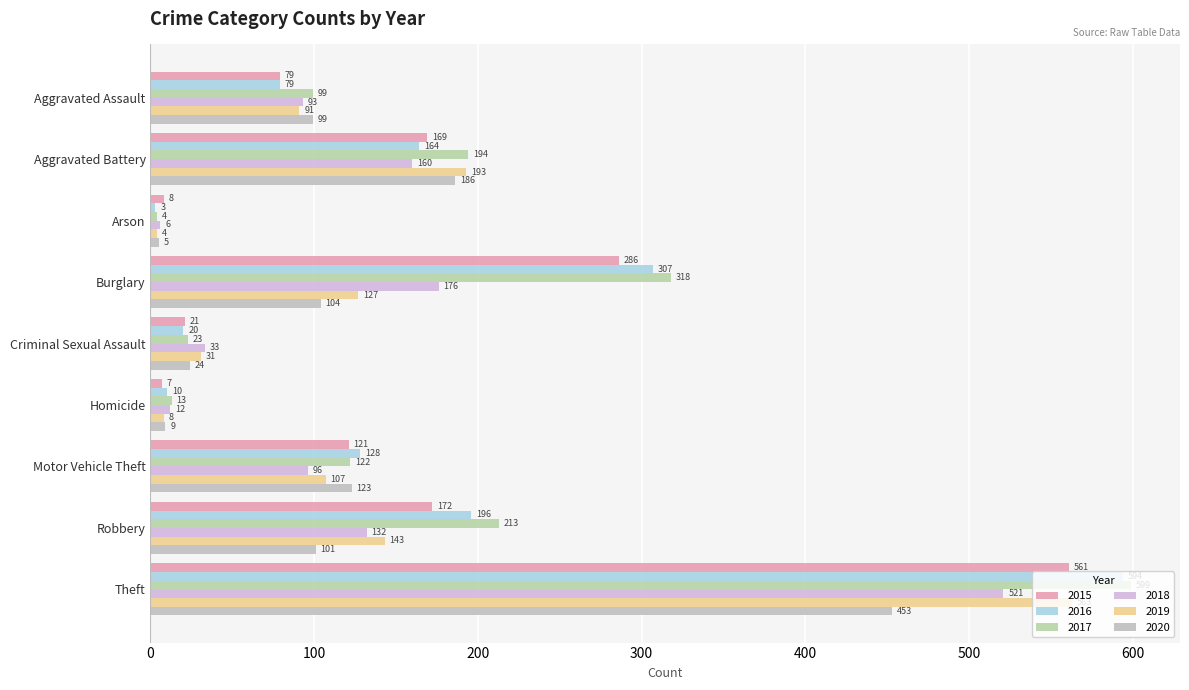

Reading left to right, extract all data points from this chart.

2015: Aggravated Assault=79	Aggravated Battery=169	Arson=8	Burglary=286	Criminal Sexual Assault=21	Homicide=7	Motor Vehicle Theft=121	Robbery=172	Theft=561
2016: Aggravated Assault=79	Aggravated Battery=164	Arson=3	Burglary=307	Criminal Sexual Assault=20	Homicide=10	Motor Vehicle Theft=128	Robbery=196	Theft=594
2017: Aggravated Assault=99	Aggravated Battery=194	Arson=4	Burglary=318	Criminal Sexual Assault=23	Homicide=13	Motor Vehicle Theft=122	Robbery=213	Theft=599
2018: Aggravated Assault=93	Aggravated Battery=160	Arson=6	Burglary=176	Criminal Sexual Assault=33	Homicide=12	Motor Vehicle Theft=96	Robbery=132	Theft=521
2019: Aggravated Assault=91	Aggravated Battery=193	Arson=4	Burglary=127	Criminal Sexual Assault=31	Homicide=8	Motor Vehicle Theft=107	Robbery=143	Theft=563
2020: Aggravated Assault=99	Aggravated Battery=186	Arson=5	Burglary=104	Criminal Sexual Assault=24	Homicide=9	Motor Vehicle Theft=123	Robbery=101	Theft=453